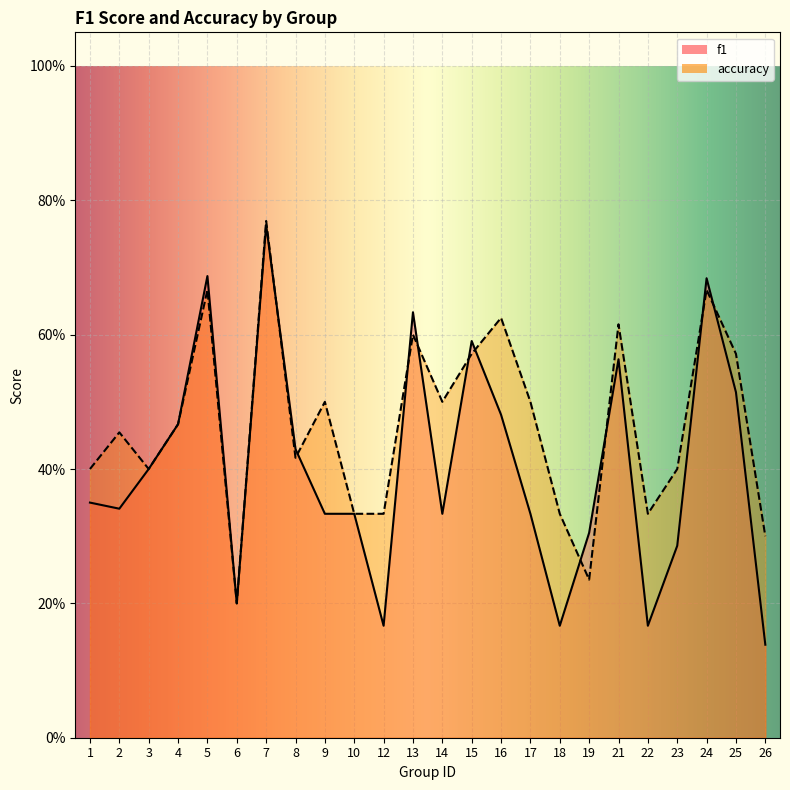

Reading left to right, list all the values displayed in this chart.

f1: 1=0.3	2=0.3	3=0.4	4=0.5	5=0.7	6=0.2	7=0.8	8=0.4	9=0.3	10=0.3	12=0.2	13=0.6	14=0.3	15=0.6	16=0.5	17=0.3	18=0.2	19=0.3	21=0.6	22=0.2	23=0.3	24=0.7	25=0.5	26=0.1
accuracy: 1=0.4	2=0.5	3=0.4	4=0.5	5=0.7	6=0.2	7=0.8	8=0.4	9=0.5	10=0.3	12=0.3	13=0.6	14=0.5	15=0.6	16=0.6	17=0.5	18=0.3	19=0.2	21=0.6	22=0.3	23=0.4	24=0.7	25=0.6	26=0.3